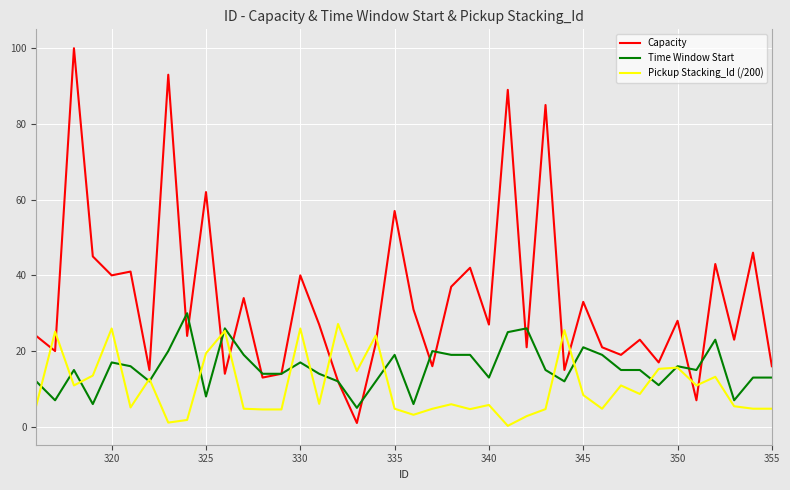

What is the highest value of the Pickup Stacking_Id (/200) series?

27.2